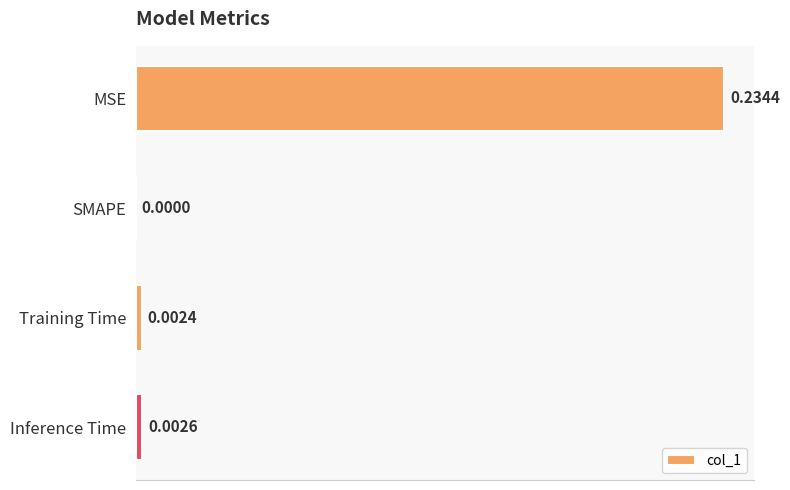

Which has a higher value, SMAPE or Training Time?

Training Time